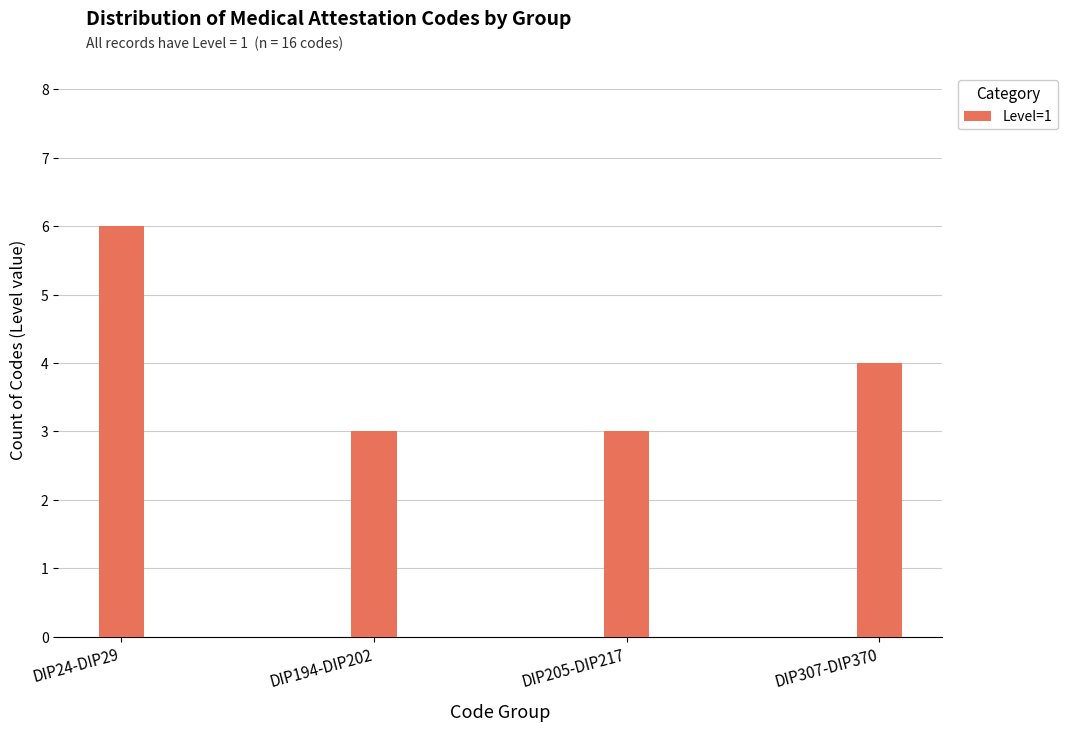

How many values are between 3 and 6?

4